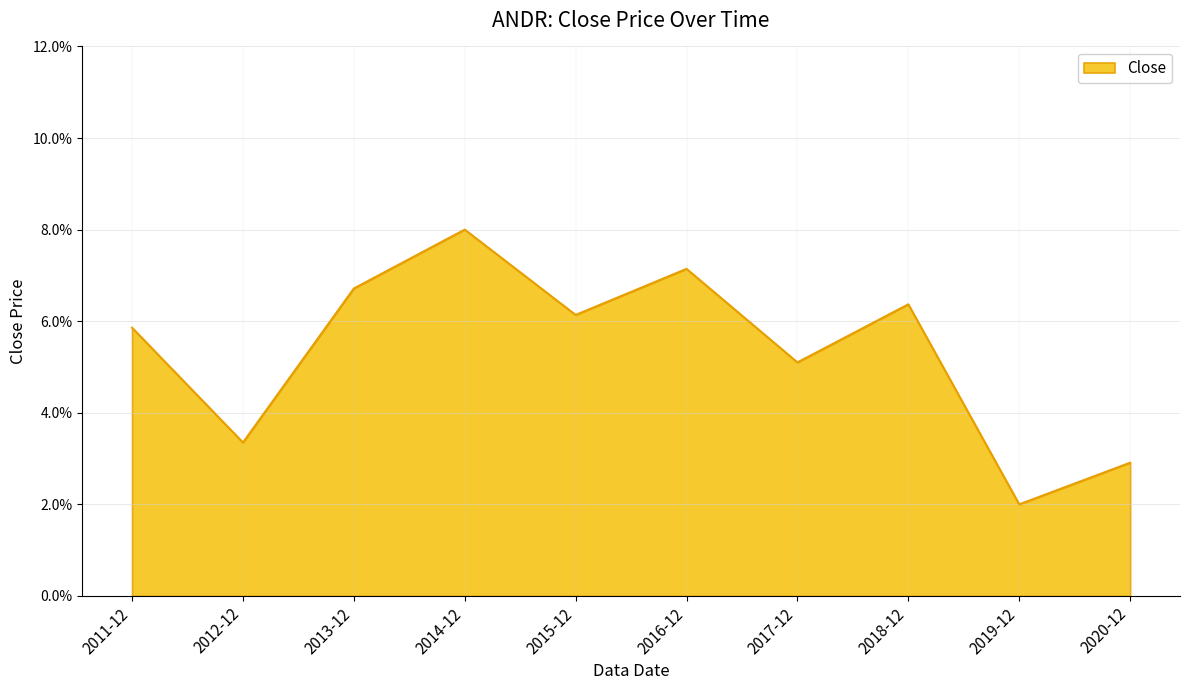

What is the approximate value at 2018-12?

0.1